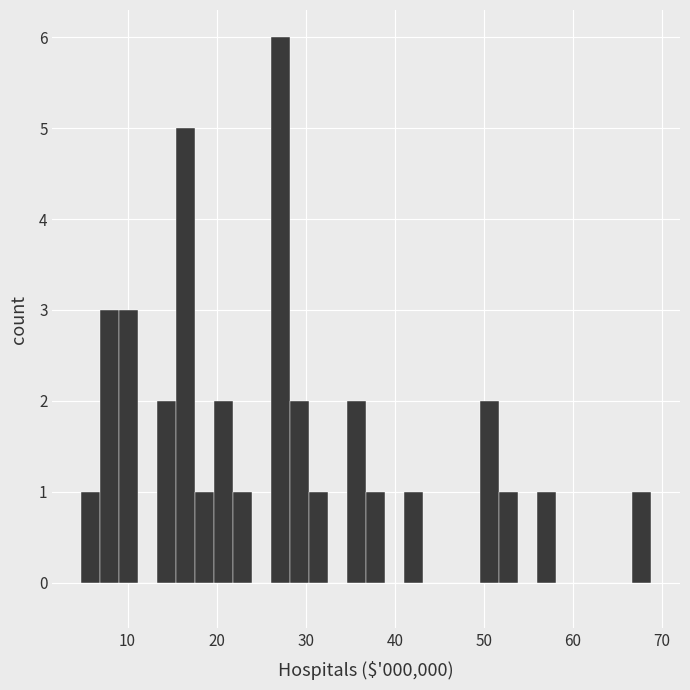

Read against the x-axis, roughly where is the centre of the tallest bar?

27